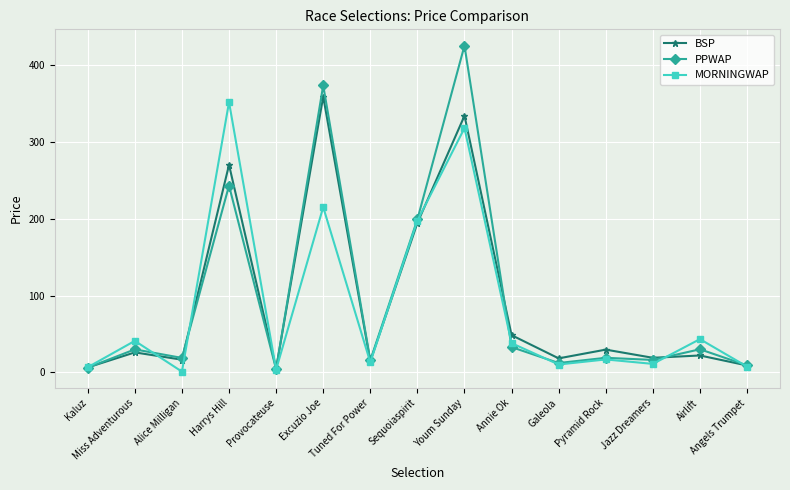

How many lines are shown in the chart?

3